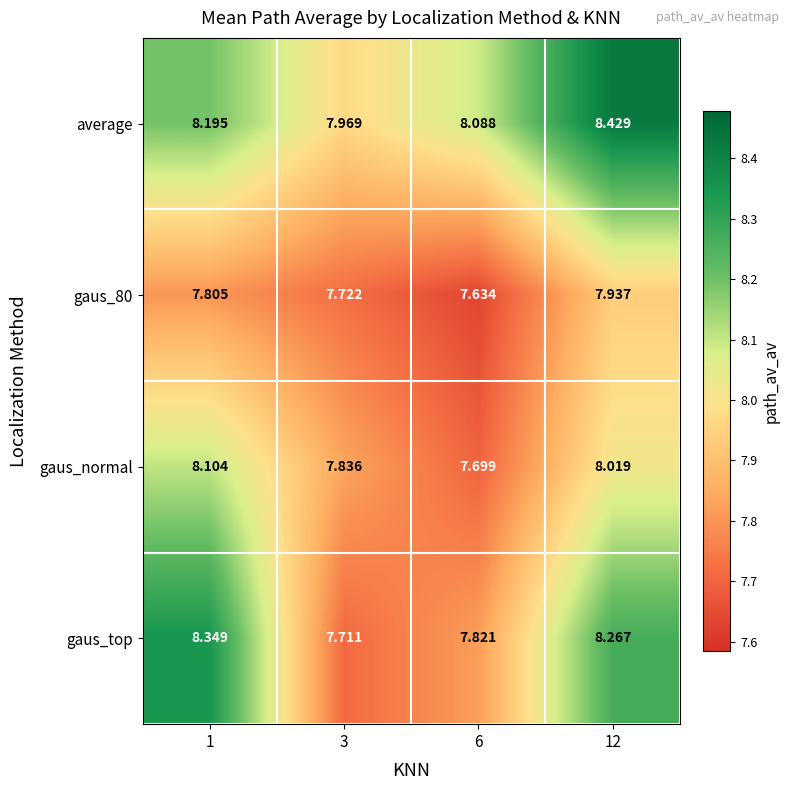

List the series in order of their overall mean, lowest first.

gaus_80, gaus_normal, gaus_top, average